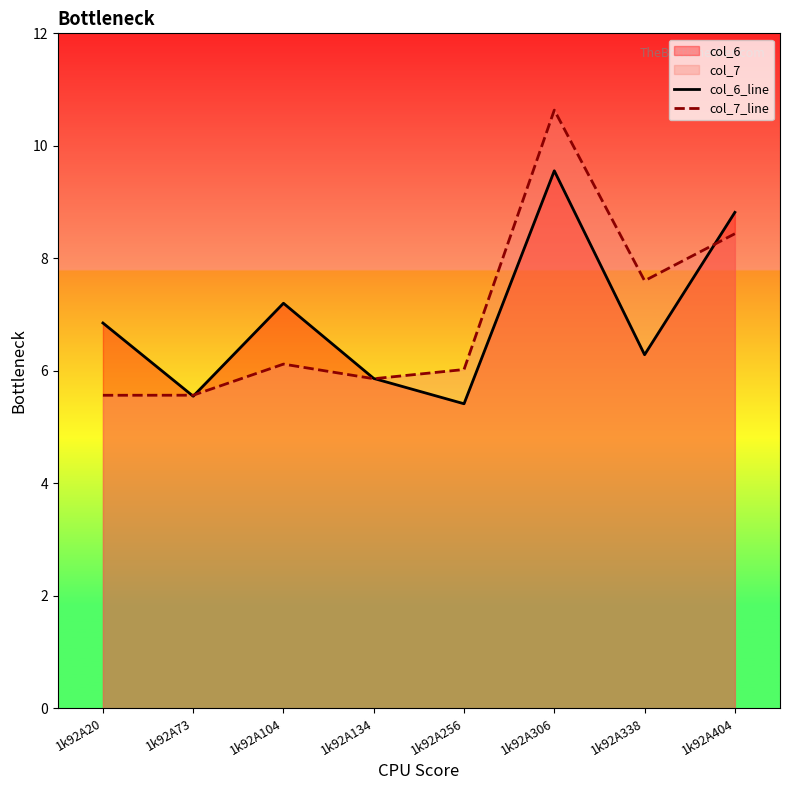

After their last crossing, which series has the higher values: col_7_line or col_6_line?

col_6_line